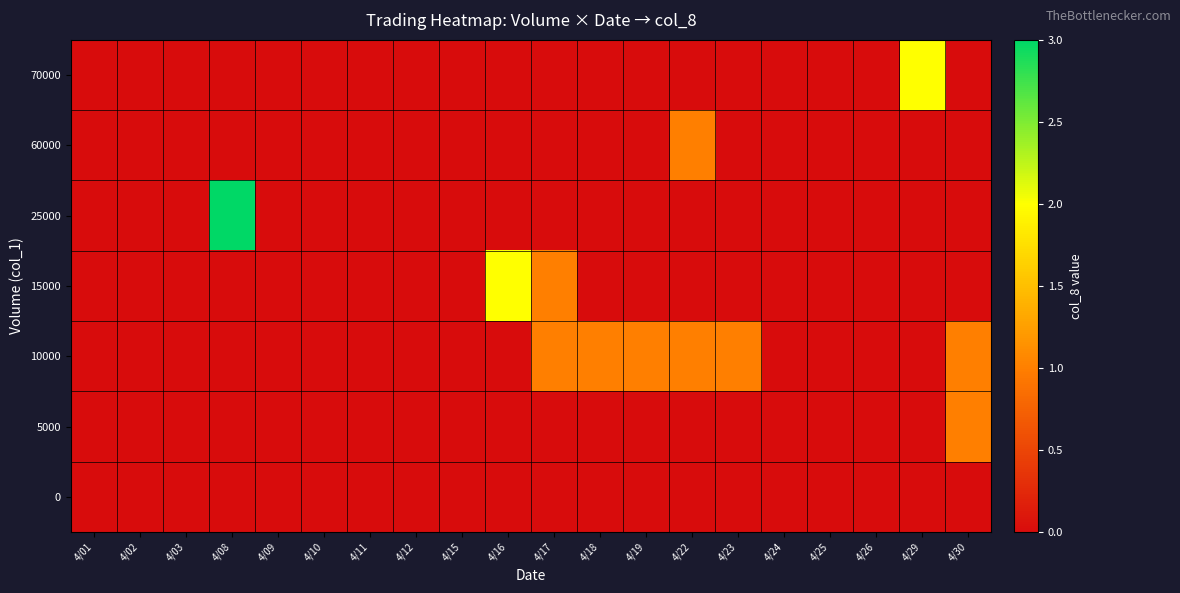

Reading left to right, what are all the values shown in this chart?

0: 4/01=0	4/02=0	4/03=0	4/08=0	4/09=0	4/10=0	4/11=0	4/12=0	4/15=0	4/16=0	4/17=0	4/18=0	4/19=0	4/22=0	4/23=0	4/24=0	4/25=0	4/26=0	4/29=0	4/30=0
5000: 4/01=0	4/02=0	4/03=0	4/08=0	4/09=0	4/10=0	4/11=0	4/12=0	4/15=0	4/16=0	4/17=0	4/18=0	4/19=0	4/22=0	4/23=0	4/24=0	4/25=0	4/26=0	4/29=0	4/30=1
10000: 4/01=0	4/02=0	4/03=0	4/08=0	4/09=0	4/10=0	4/11=0	4/12=0	4/15=0	4/16=0	4/17=1	4/18=1	4/19=1	4/22=1	4/23=1	4/24=0	4/25=0	4/26=0	4/29=0	4/30=1
15000: 4/01=0	4/02=0	4/03=0	4/08=0	4/09=0	4/10=0	4/11=0	4/12=0	4/15=0	4/16=2	4/17=1	4/18=0	4/19=0	4/22=0	4/23=0	4/24=0	4/25=0	4/26=0	4/29=0	4/30=0
25000: 4/01=0	4/02=0	4/03=0	4/08=3	4/09=0	4/10=0	4/11=0	4/12=0	4/15=0	4/16=0	4/17=0	4/18=0	4/19=0	4/22=0	4/23=0	4/24=0	4/25=0	4/26=0	4/29=0	4/30=0
60000: 4/01=0	4/02=0	4/03=0	4/08=0	4/09=0	4/10=0	4/11=0	4/12=0	4/15=0	4/16=0	4/17=0	4/18=0	4/19=0	4/22=1	4/23=0	4/24=0	4/25=0	4/26=0	4/29=0	4/30=0
70000: 4/01=0	4/02=0	4/03=0	4/08=0	4/09=0	4/10=0	4/11=0	4/12=0	4/15=0	4/16=0	4/17=0	4/18=0	4/19=0	4/22=0	4/23=0	4/24=0	4/25=0	4/26=0	4/29=2	4/30=0